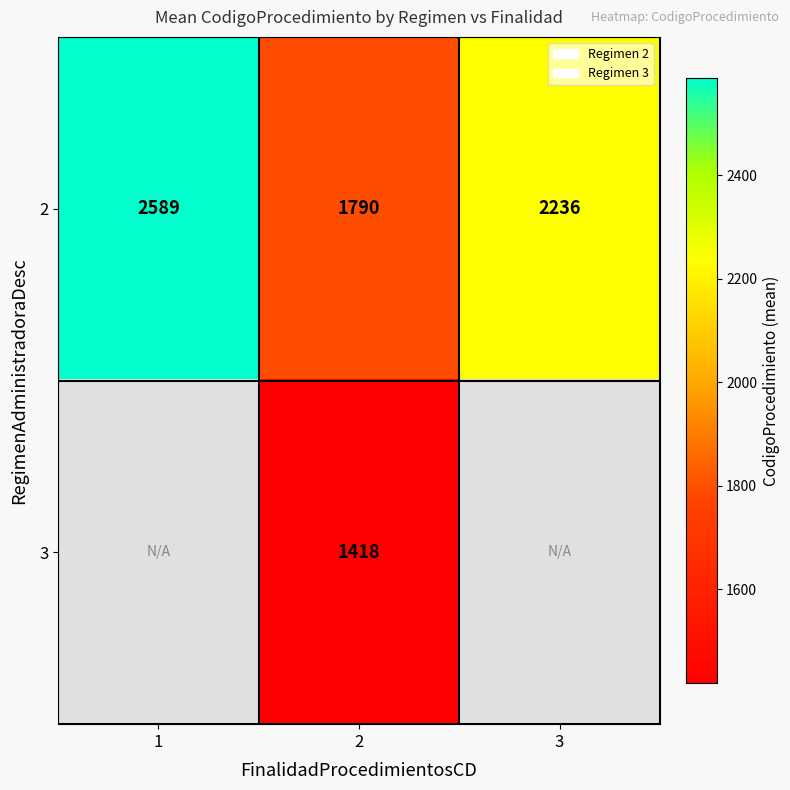

What is the difference between the second highest and minimum values in the 2 series?

446